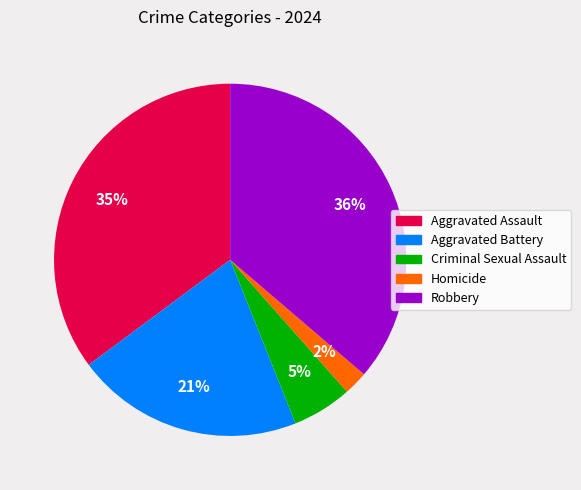

Which has a higher value, Robbery or Aggravated Battery?

Robbery